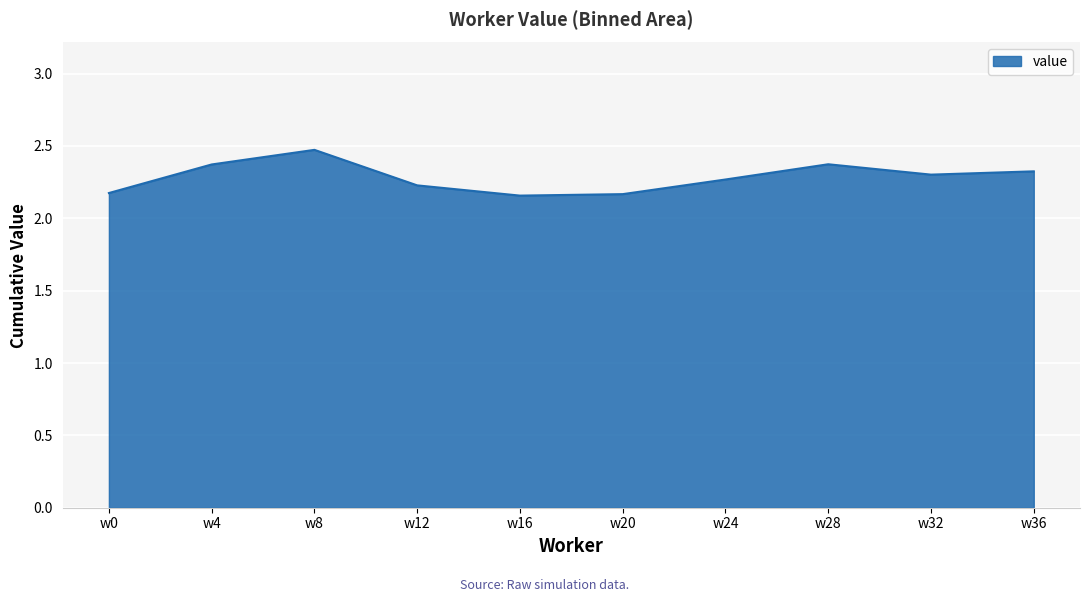

What is the greatest value displayed?

2.5